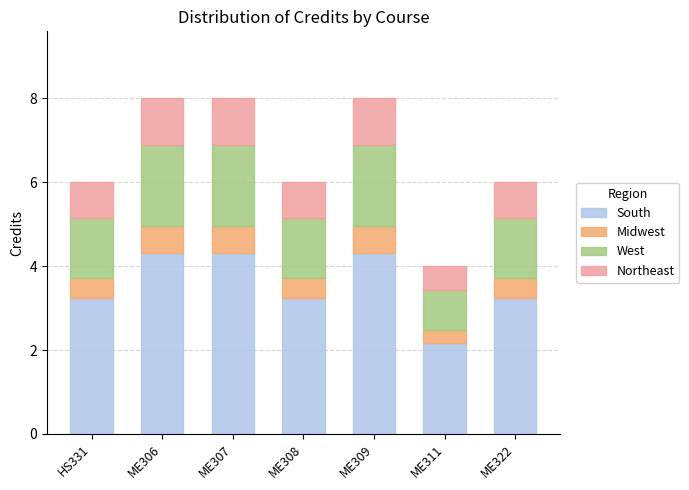

What is the sum of all South values?

24.8